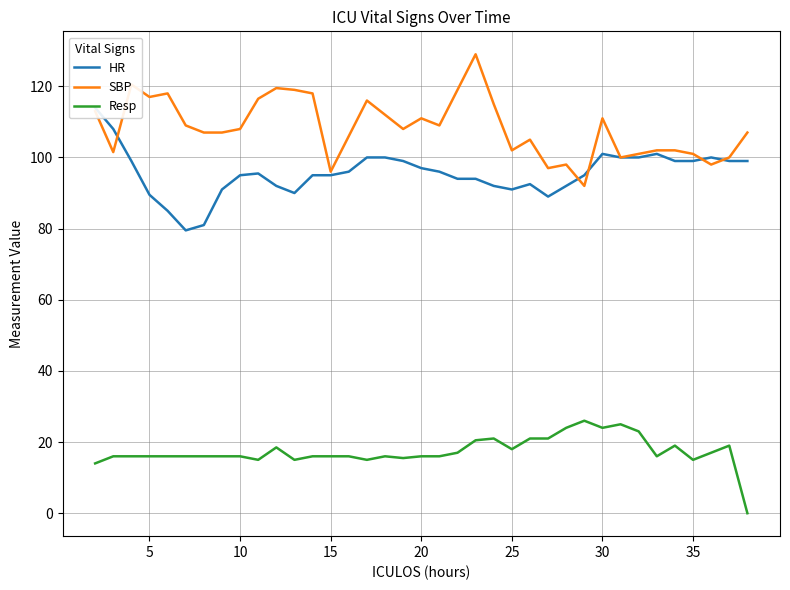

True or false: Resp and HR intersect in this chart.

False